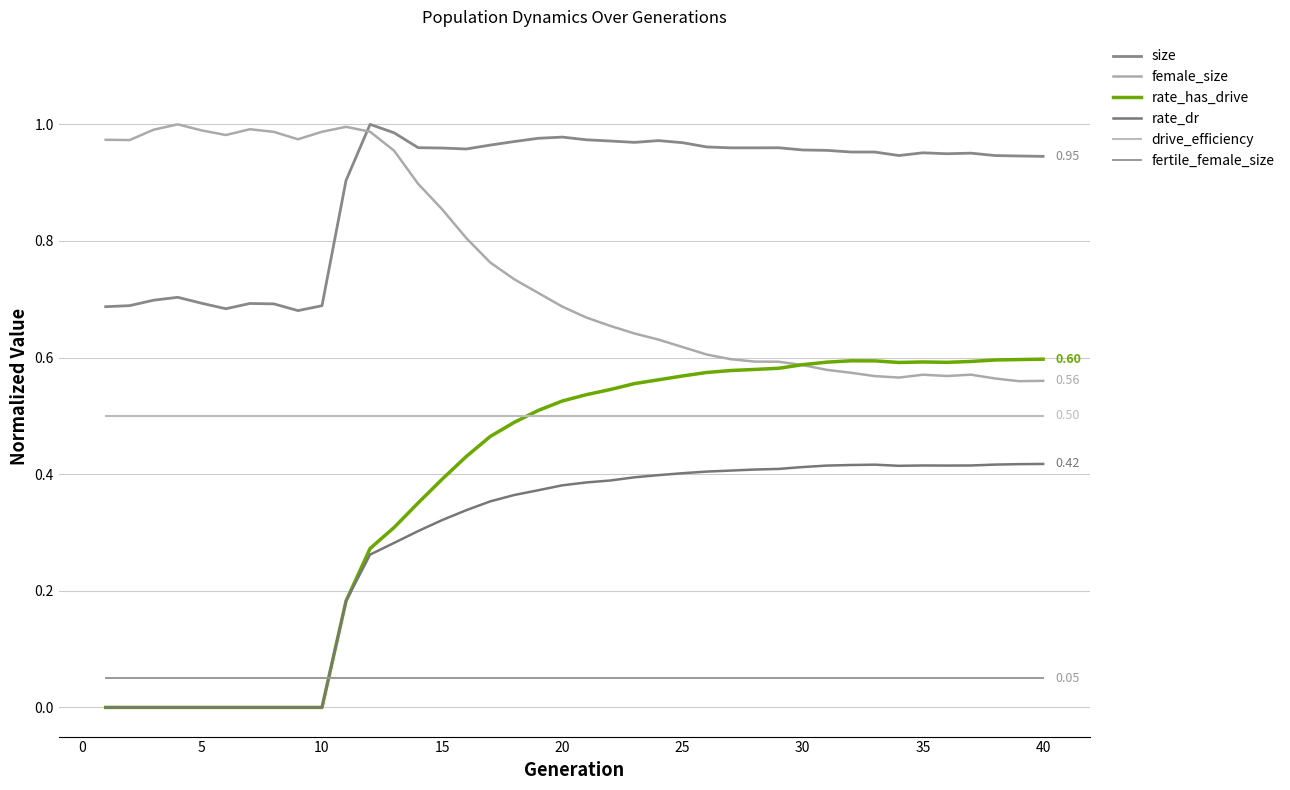

How many distinct data groups are displayed?

6